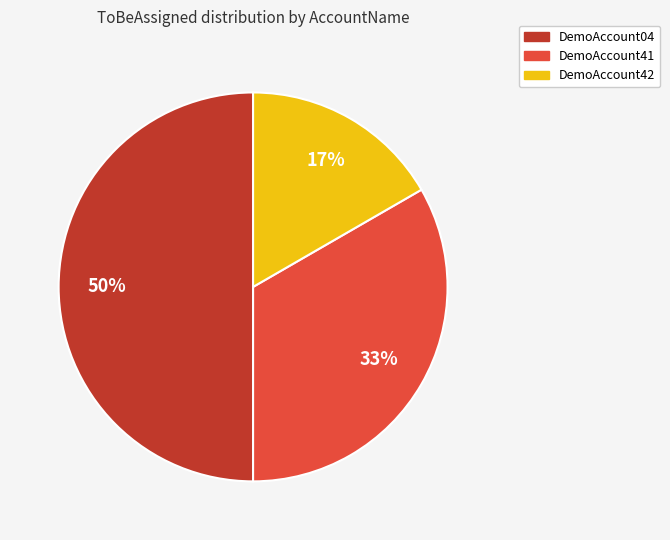

Between DemoAccount41 and DemoAccount42, which is larger?

DemoAccount41